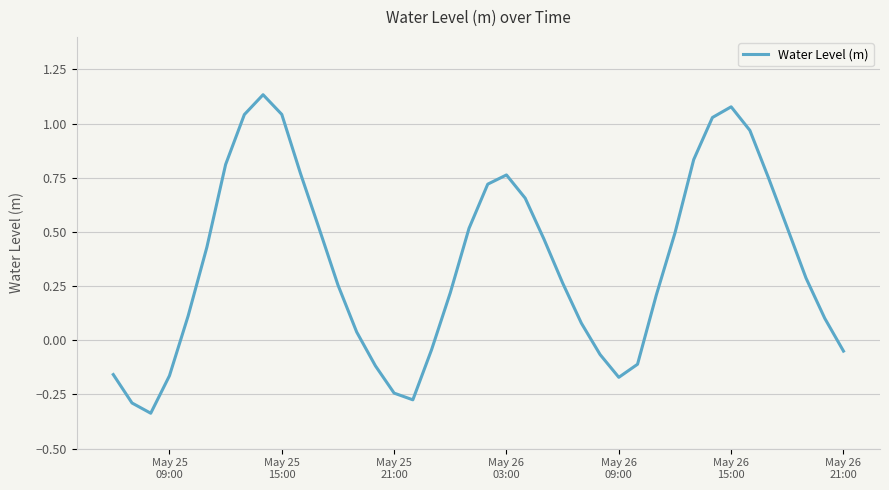

What is the difference between the maximum and minimum values?

1.5